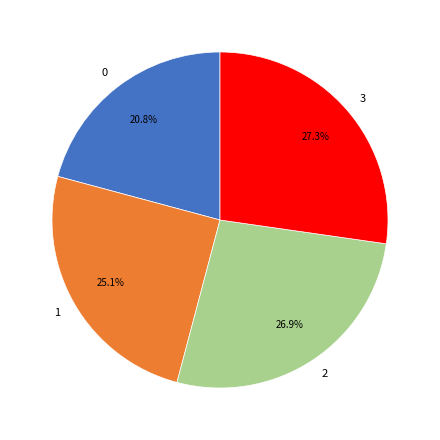

Which has a higher value, 1 or 2?

2